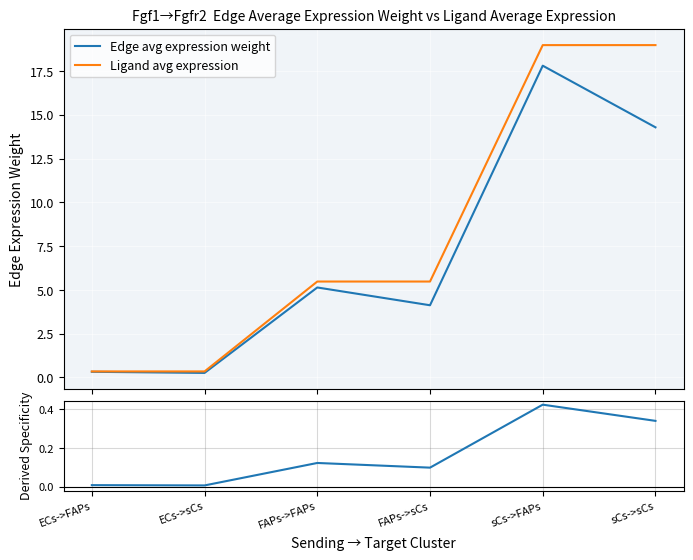

How many data points does each series have?

6